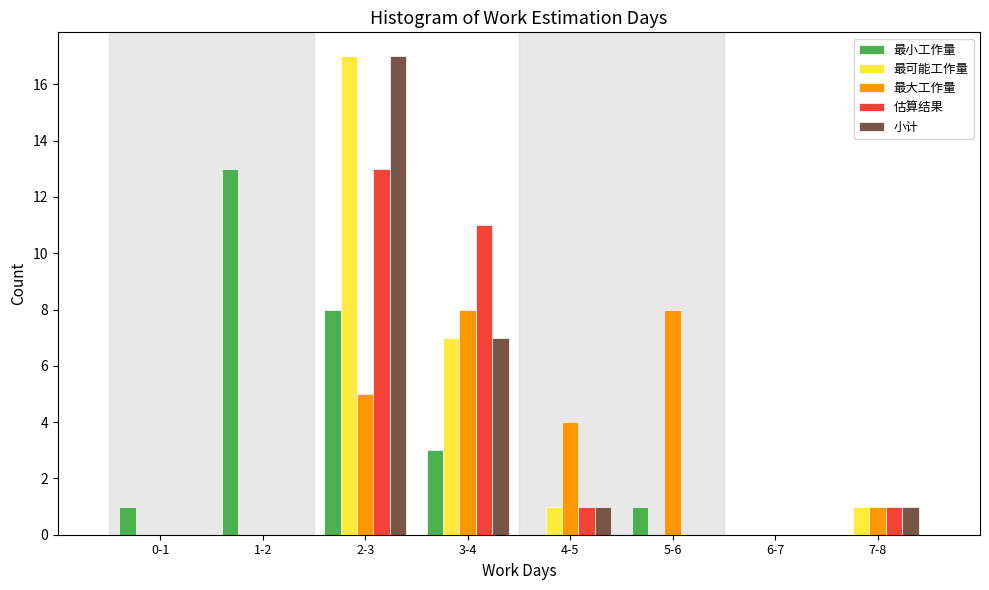

Between 4-5 and 5-6, which series saw the biggest shift?

最大工作量